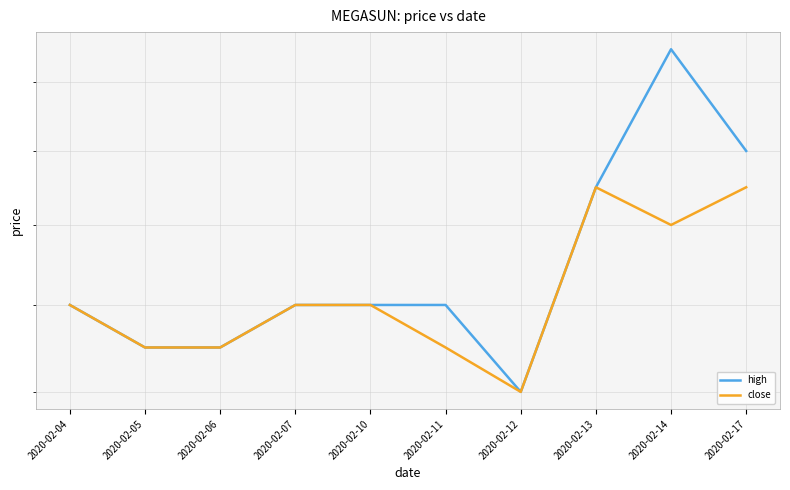

List the series in order of their overall mean, highest first.

high, close